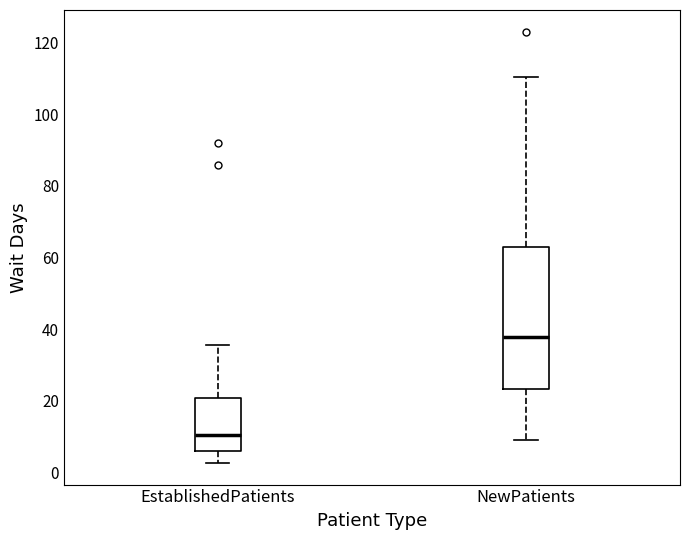

Reading left to right, transcribe this box plot: for each box, give where its median line is, the range the box spans, and where its two whiskers end, as read against the y-axis. The values are not printed on the chart, so give them approximately, as read against the axis.

EstablishedPatients: median 10, box 6 to 20, whiskers 2 to 36
NewPatients: median 38, box 24 to 64, whiskers 10 to 110